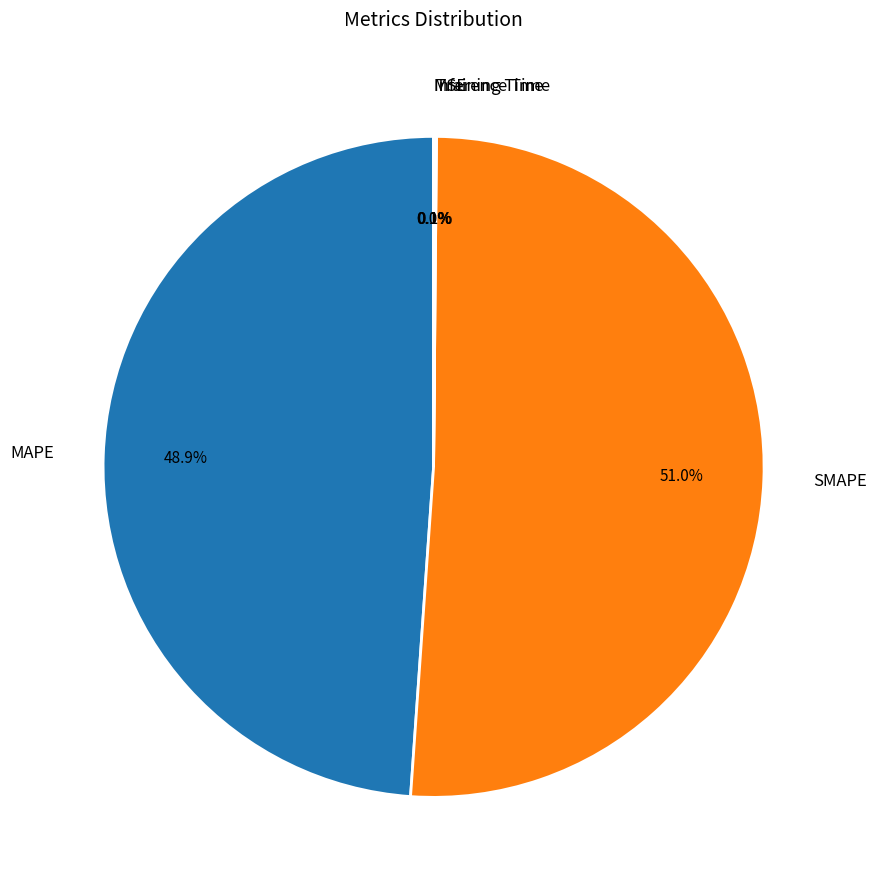

Which slice is the largest?

SMAPE